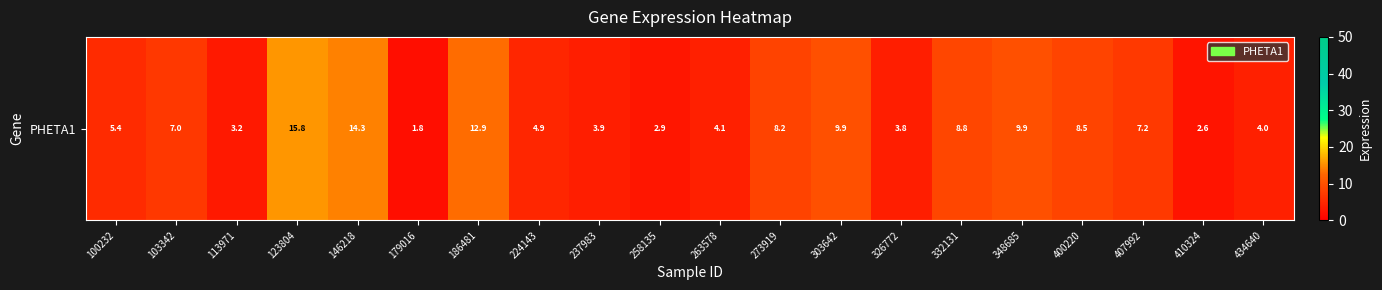

Rank the categories by value from highest to lowest.

123804, 146218, 186481, 348685, 303642, 332131, 400220, 273919, 407992, 103342, 100232, 224143, 263578, 434640, 237983, 326772, 113971, 258135, 410324, 179016